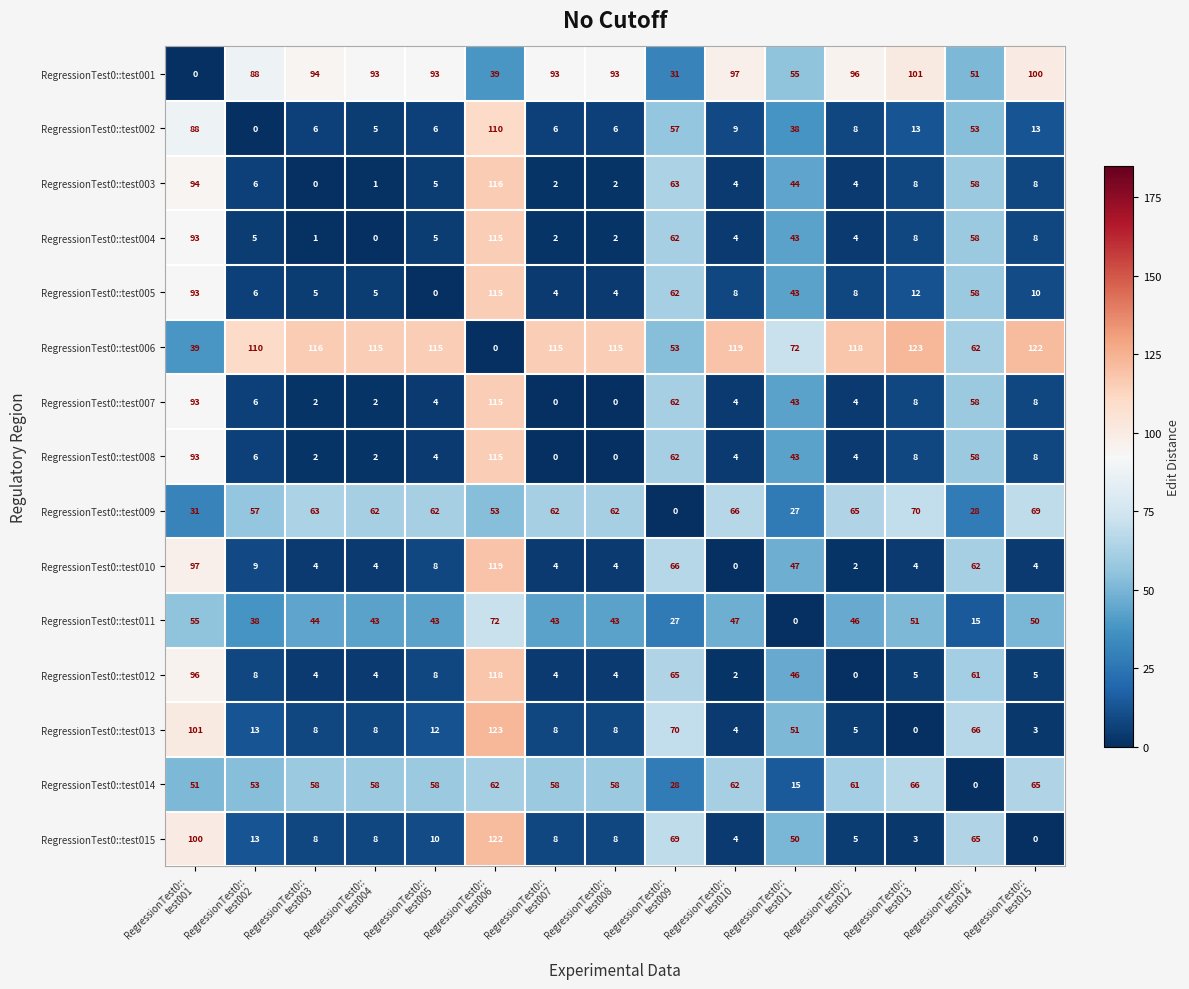

What is the maximum value for RegressionTest0::test006?

123